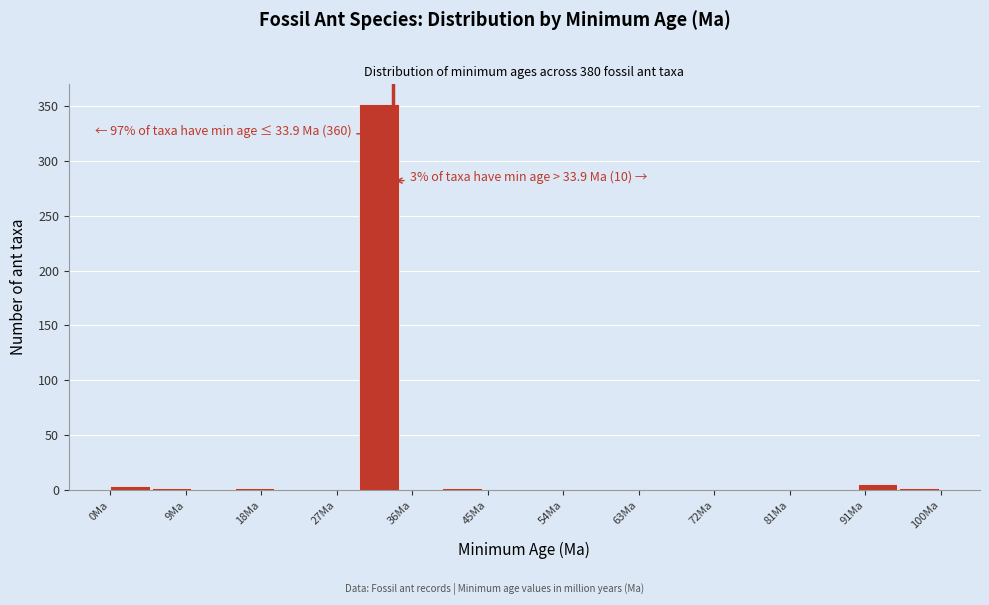

Which range on the x-axis has the tallest bar?

30 to 35